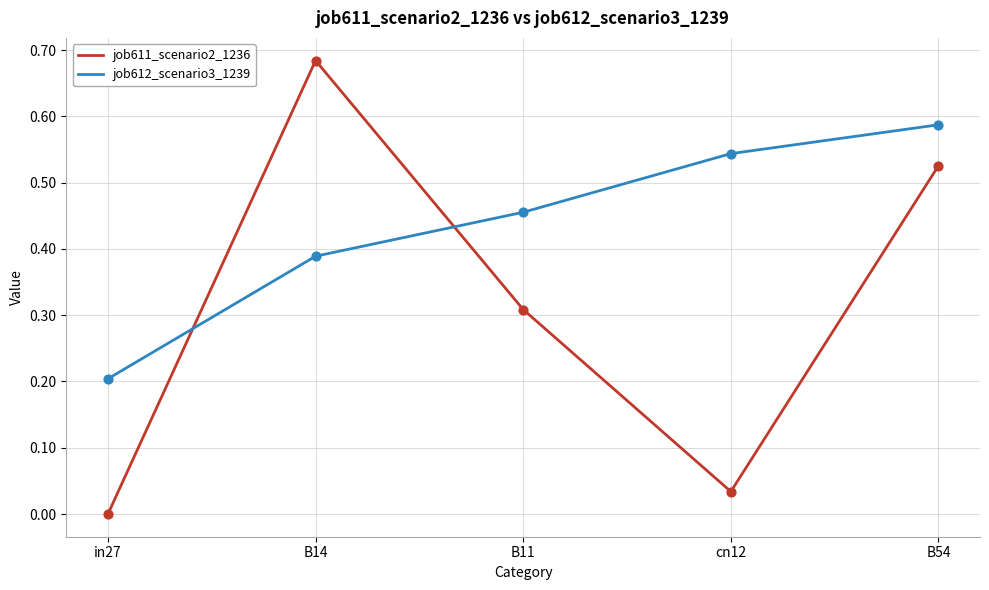

Which series changed the most between B14 and B11?

job611_scenario2_1236